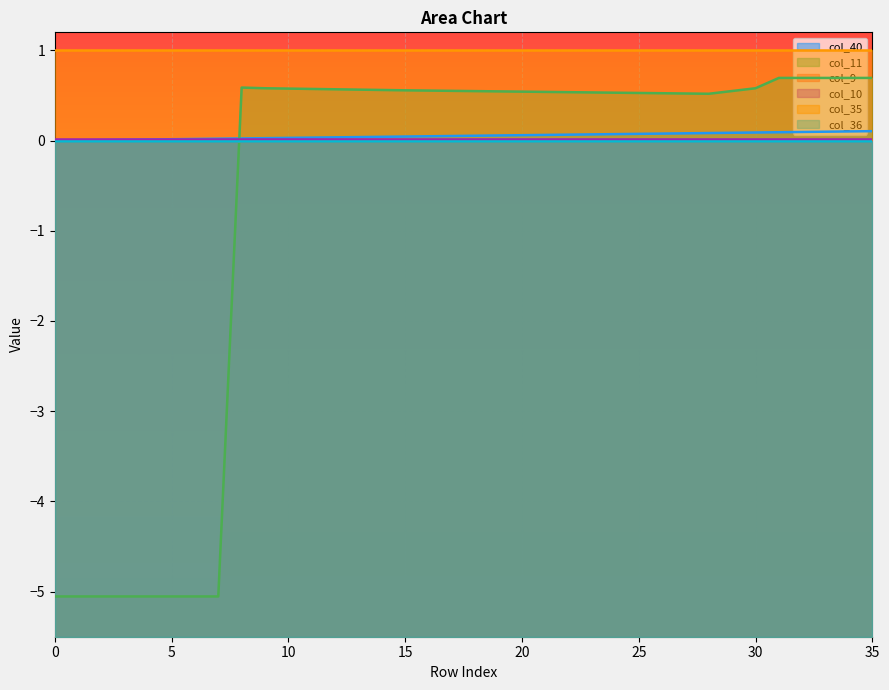

Which series has the largest range (max minus min)?

col_11